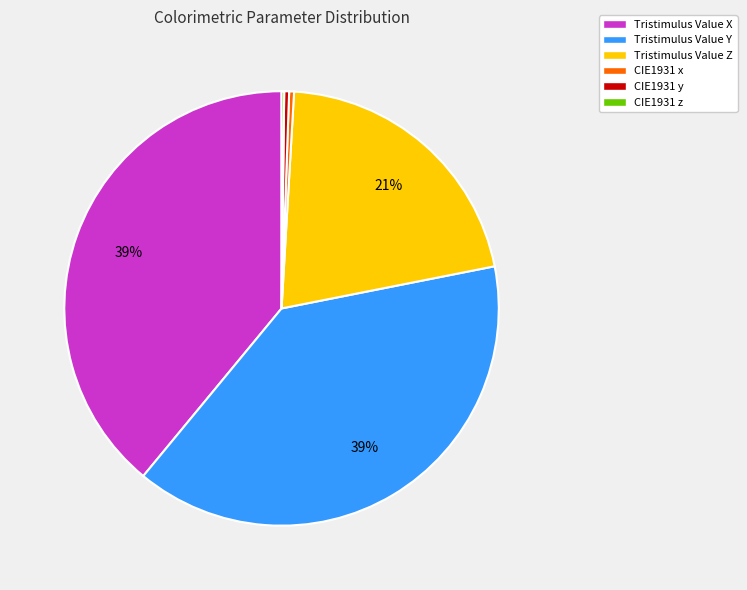

To the nearest percent, what portion does Tristimulus Value X represent?

39%